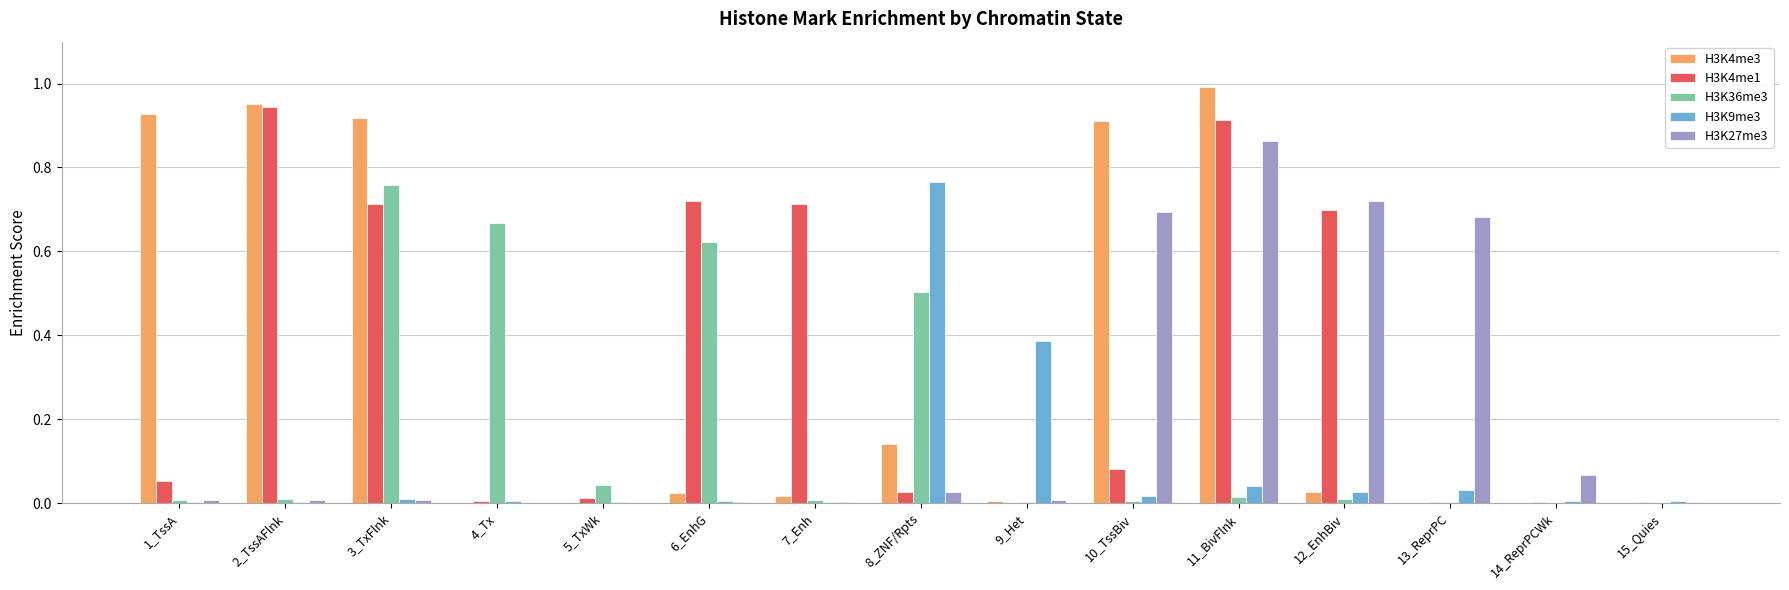

What is the sum of all H3K4me1 values?

4.9